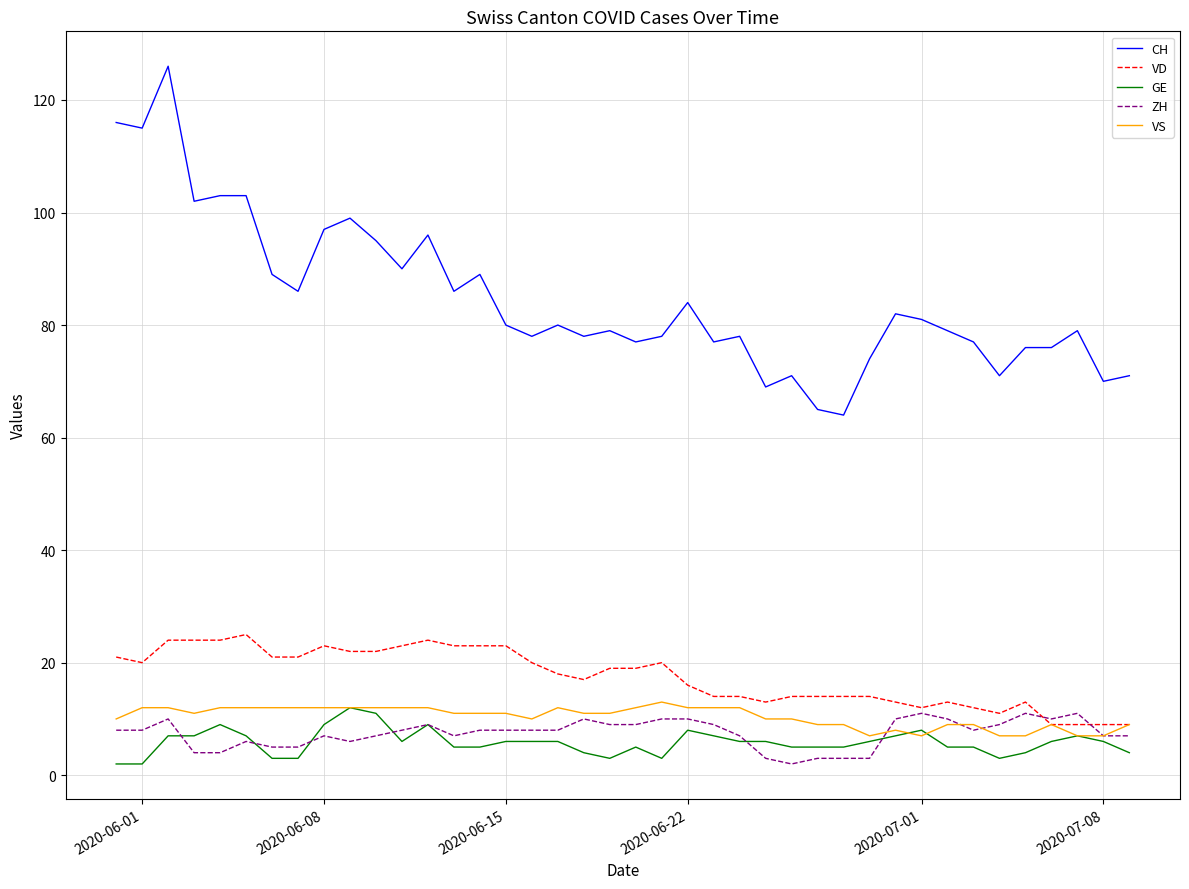

True or false: VD has more than 1 points higher than both neighbors.

True